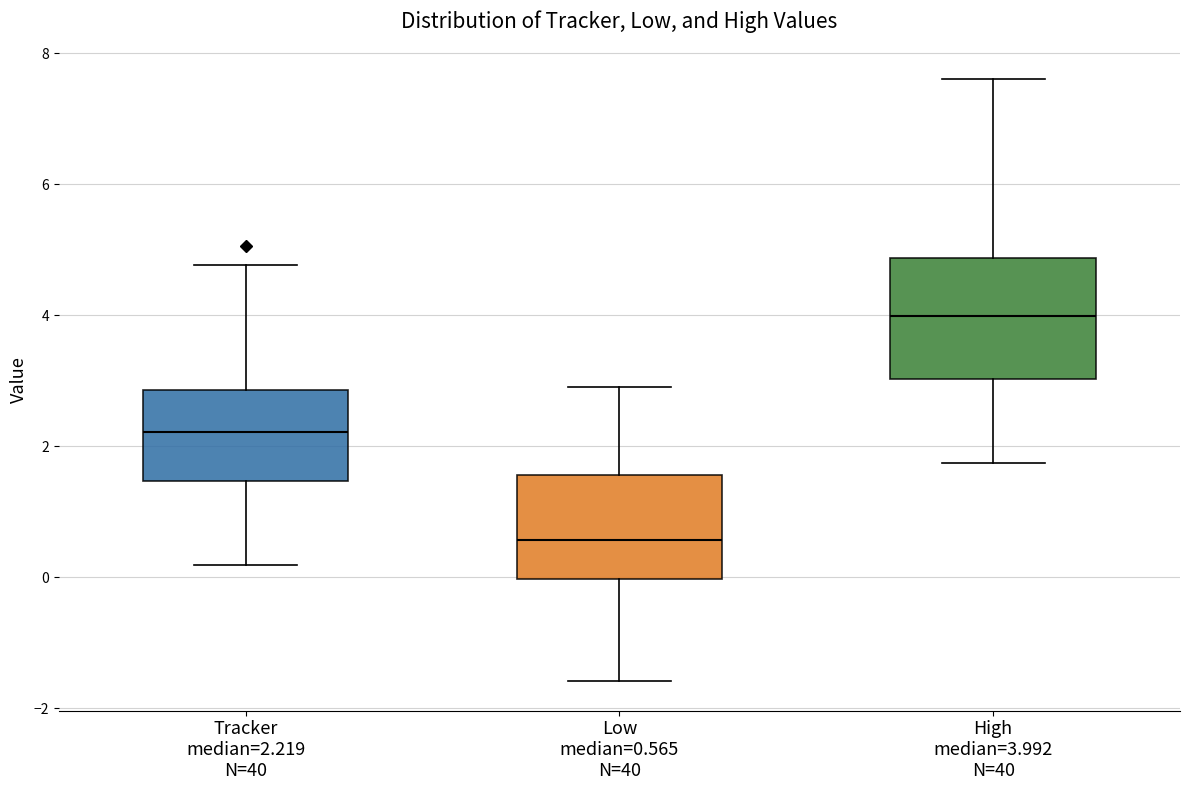

Comparing the boxes themselves (not the whiskers), which one is the tallest?

High median=3.992 N=40